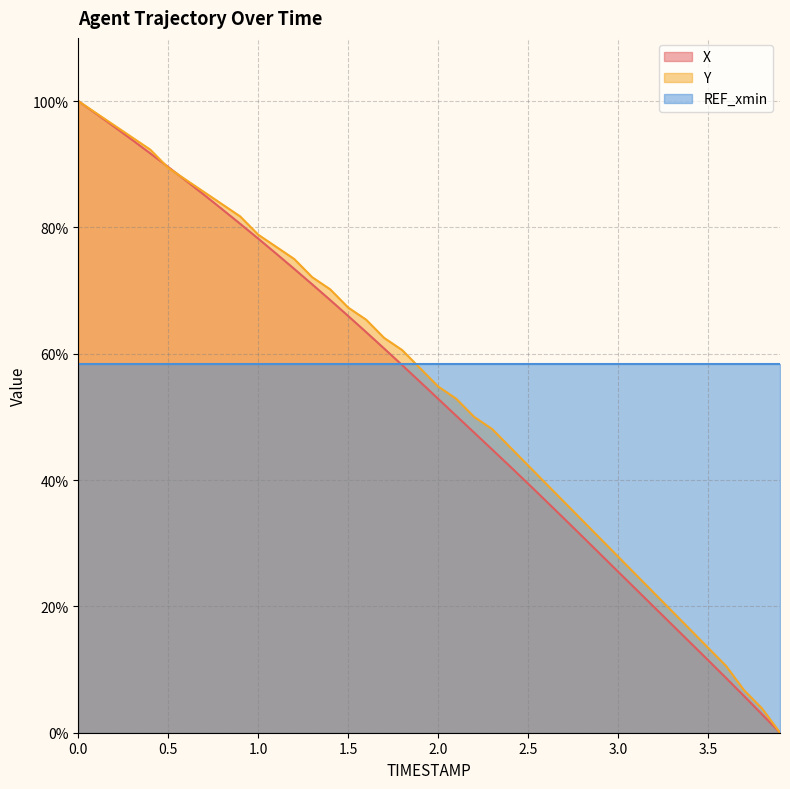

What is the greatest value displayed?

100.0